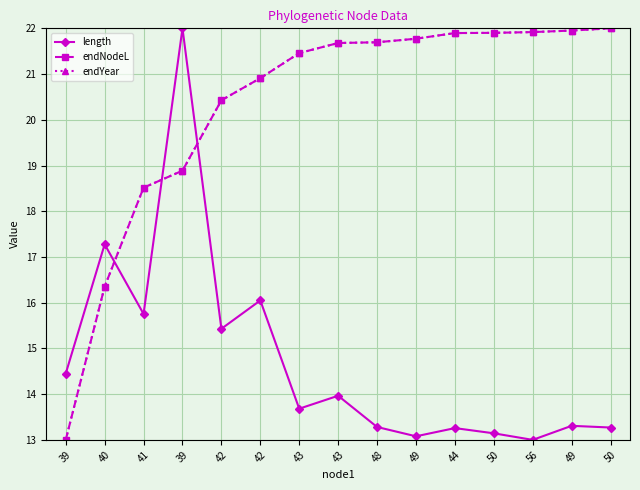

Does the chart have visible grid lines?

Yes